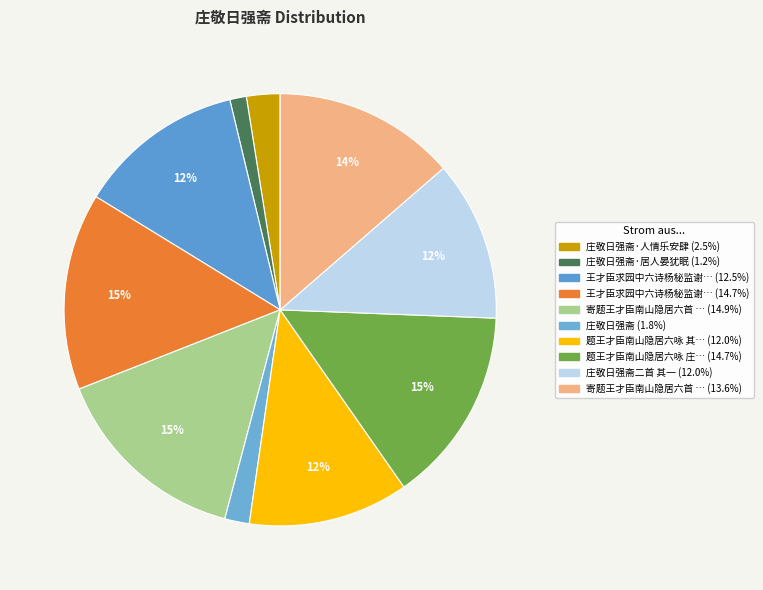

How many slices are in this pie chart?

10